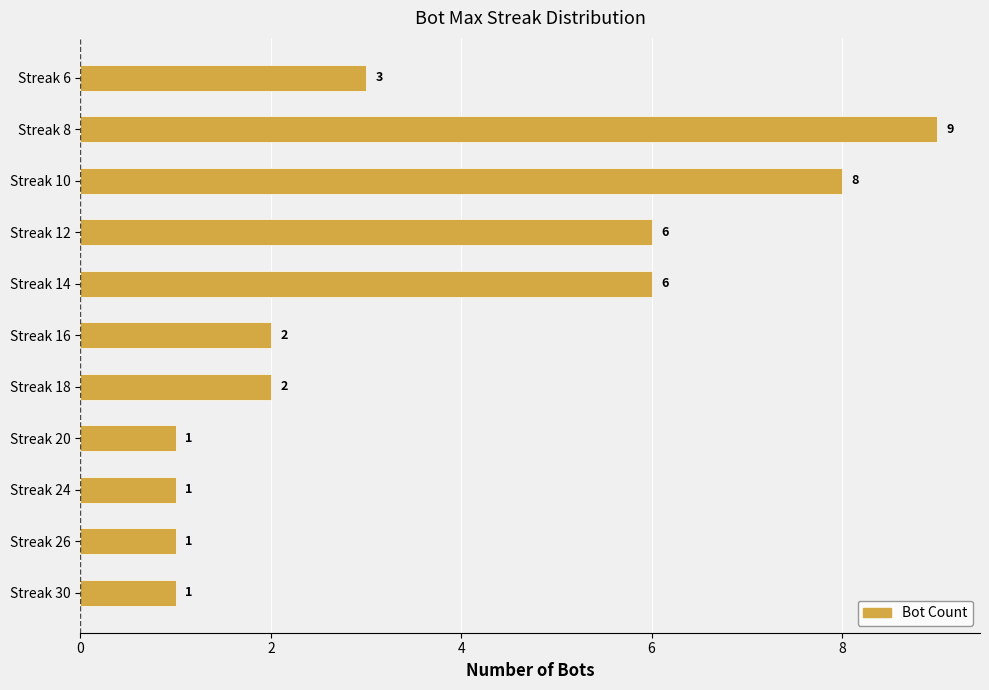

How many values are between 1 and 6?

9